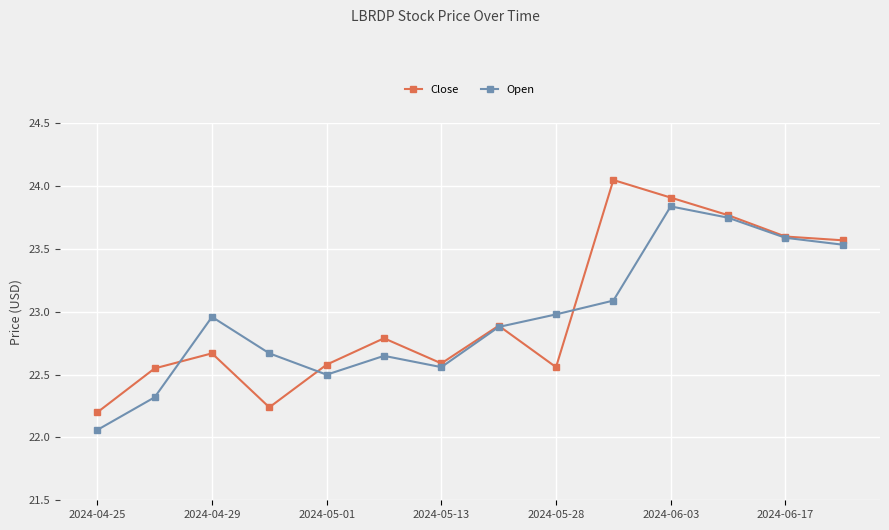

What is the value of the Close point at the 3rd from the left?

22.7